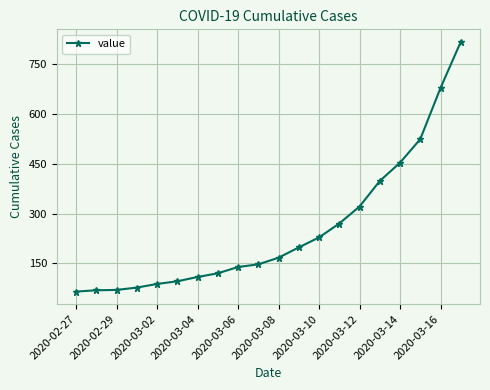

What is the greatest value displayed?

817